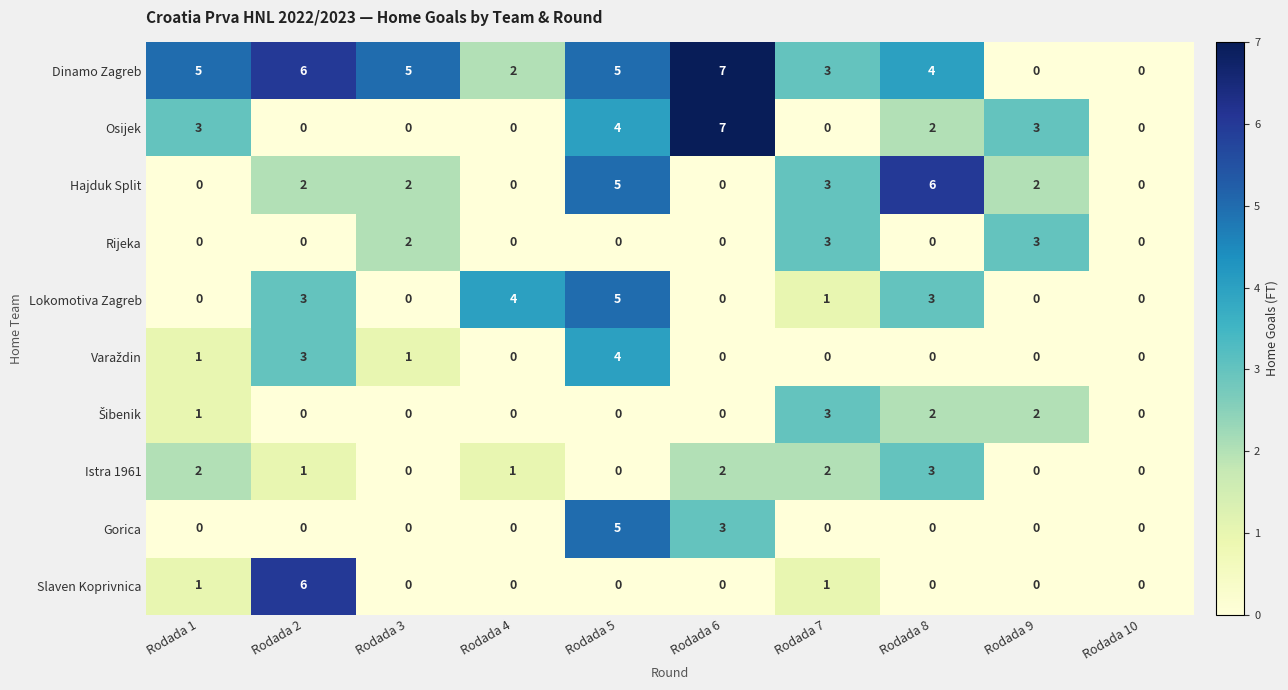

Which series has the largest total across all categories?

Dinamo Zagreb